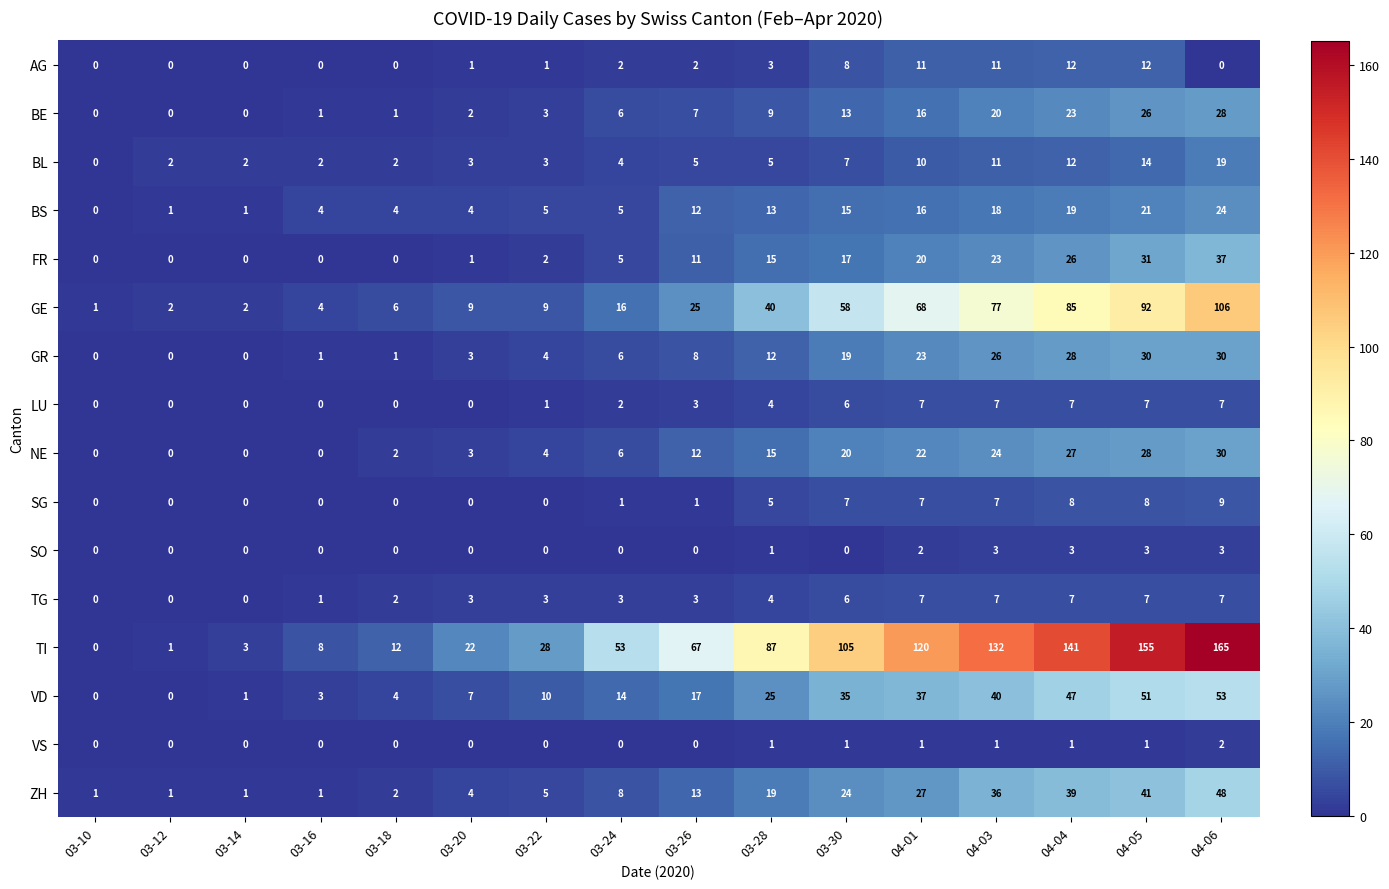

What is the approximate value of TG at 04-03?

7